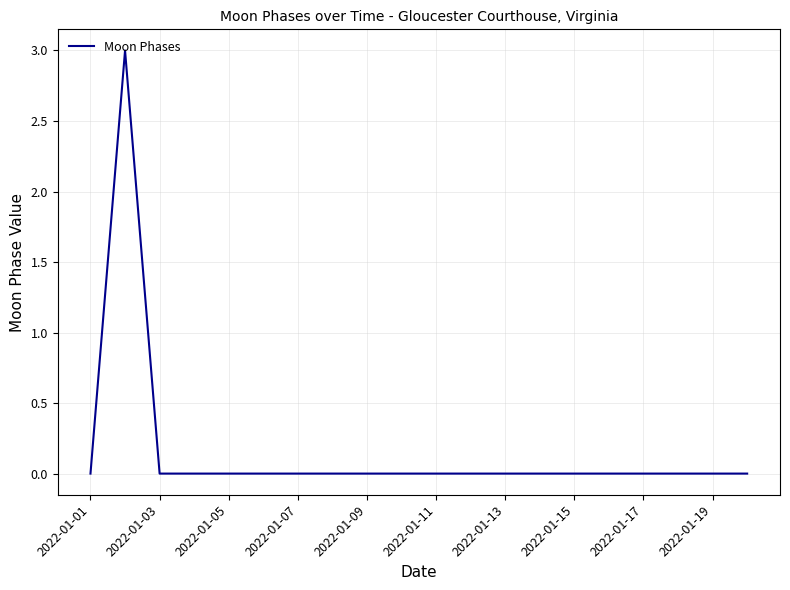

What is the difference between the maximum and minimum values?

3